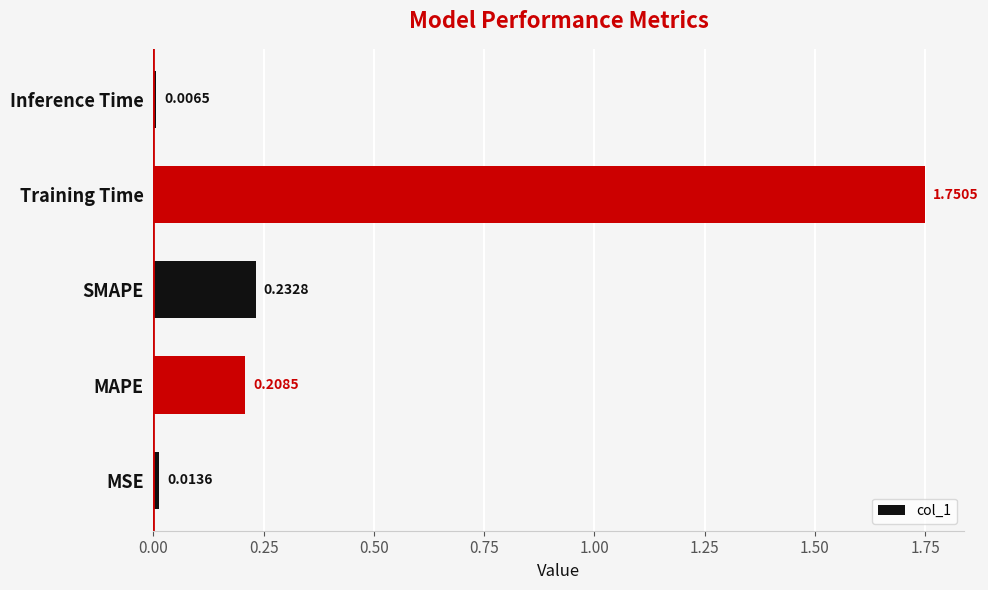

Where is the data nearest to the value 0?

Inference Time